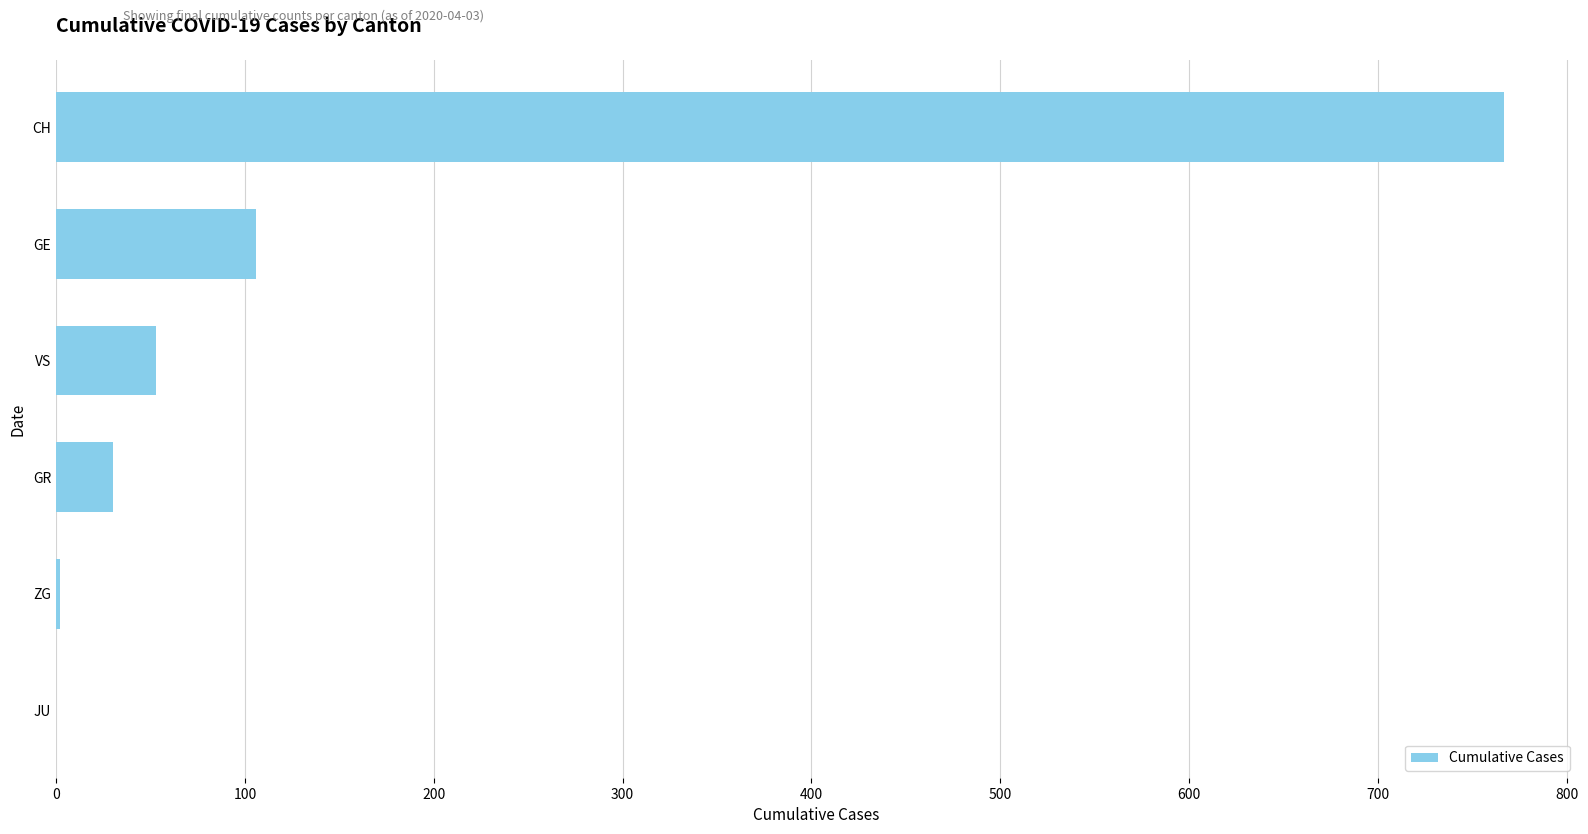

What is the average value?

160